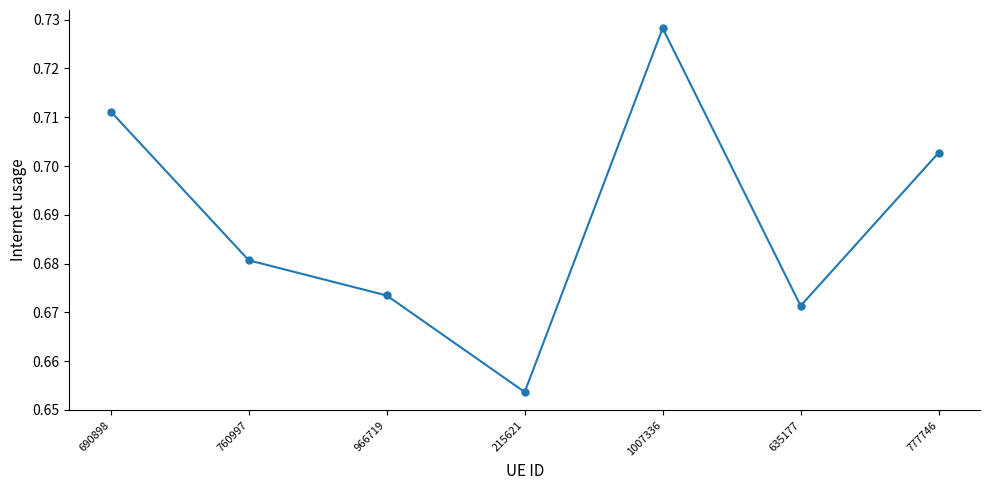

List the labels in order of value, smallest first.

215621, 635177, 966719, 760997, 777746, 690898, 1007336